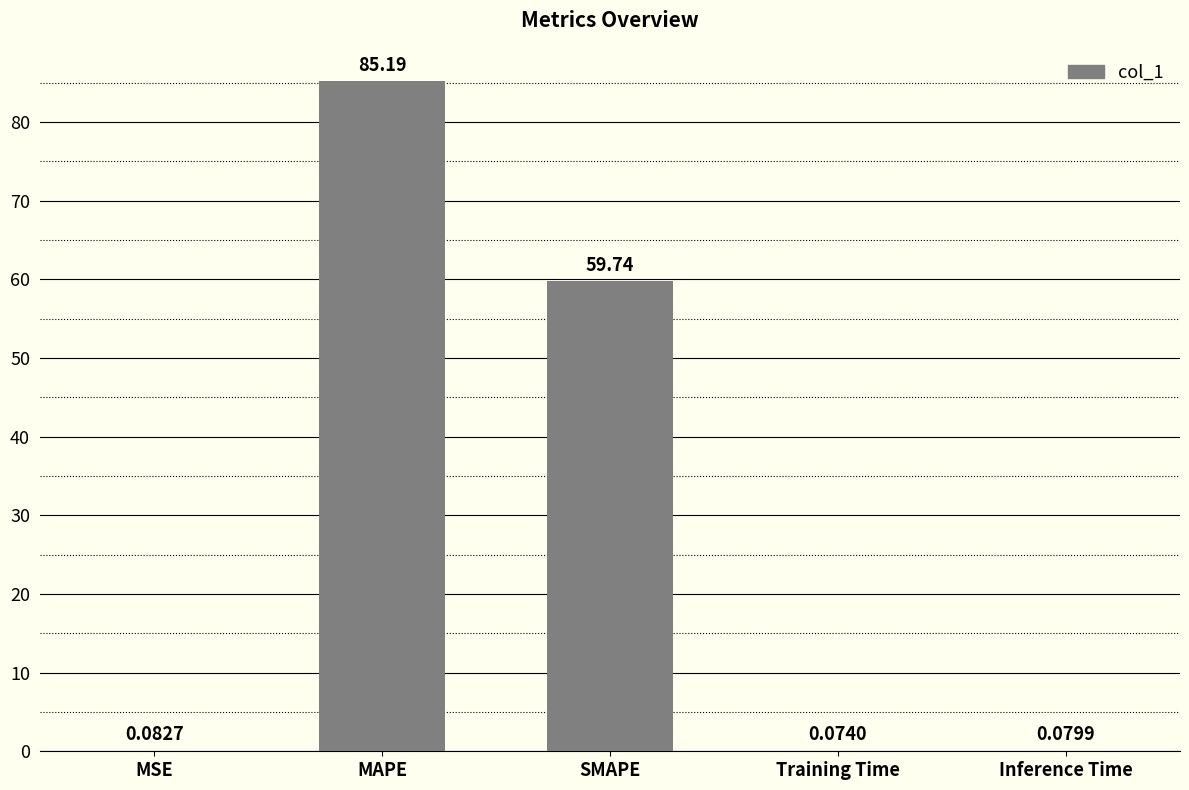

What is the change in value from MAPE to Inference Time?

-85.1